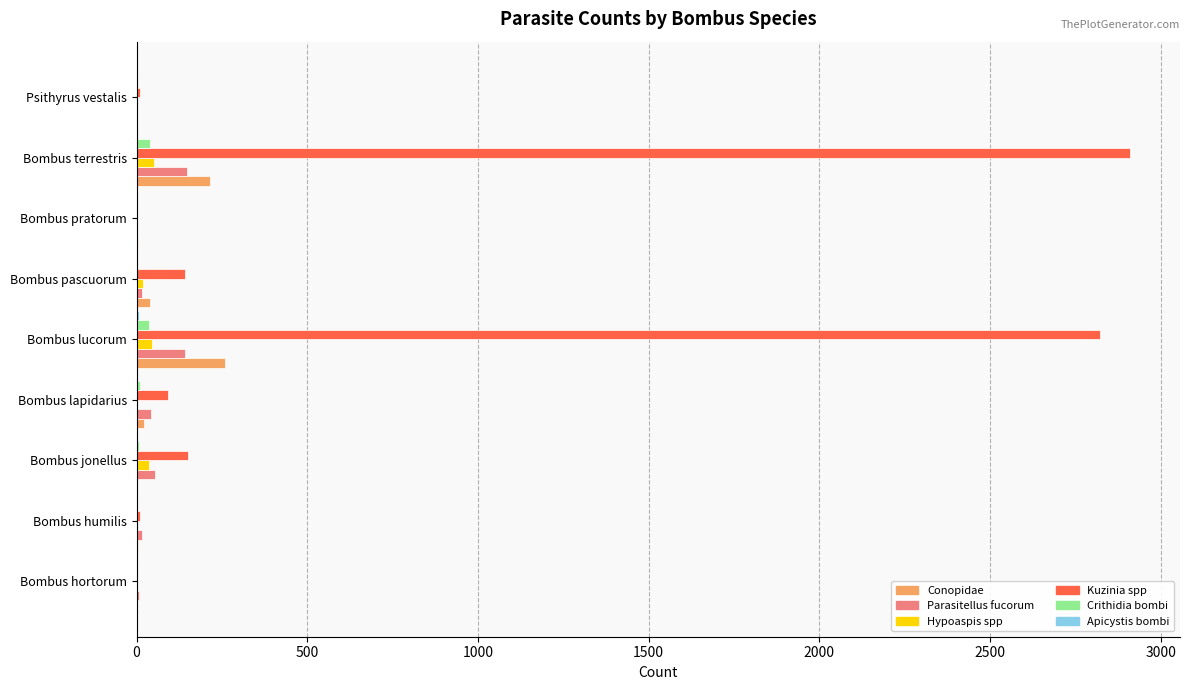

Which label corresponds to the largest value in the chart?

Bombus terrestris